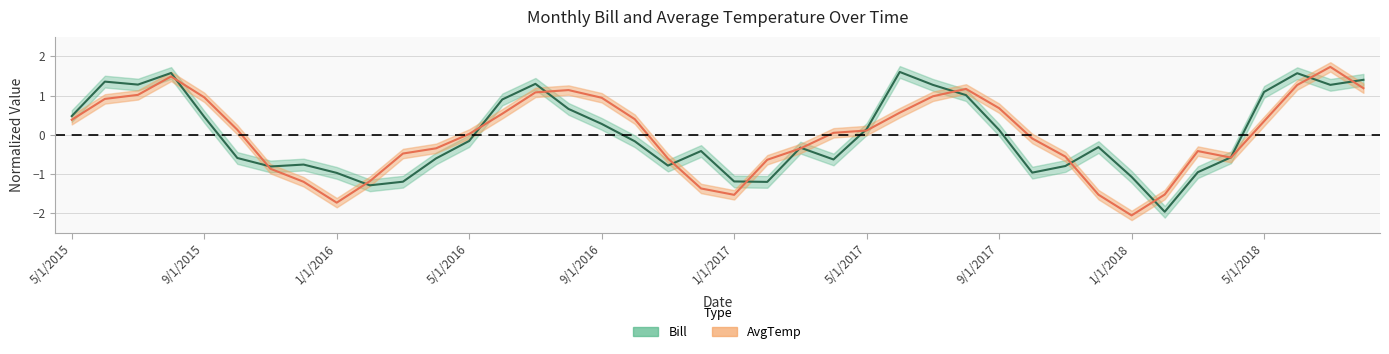

What are all the series names shown in the legend?

Bill, AvgTemp